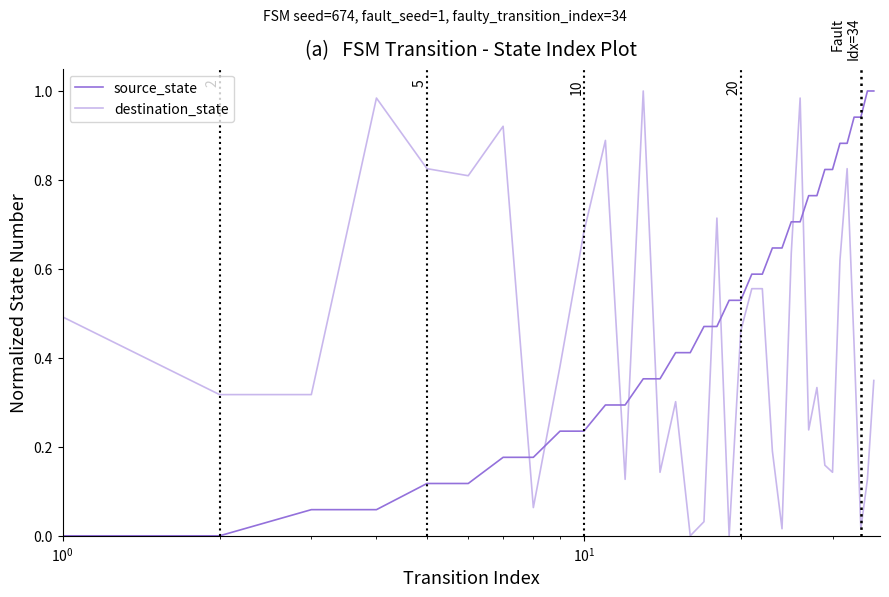

How many lines are shown in the chart?

2